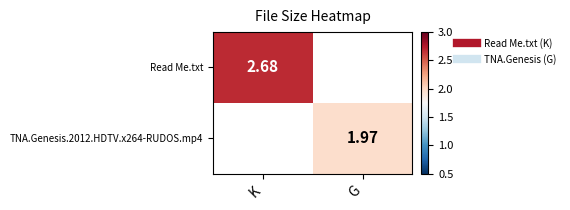

Is it true that TNA.Genesis.2012.HDTV.x264-RUDOS.mp4 equals 2.0 at G?

True